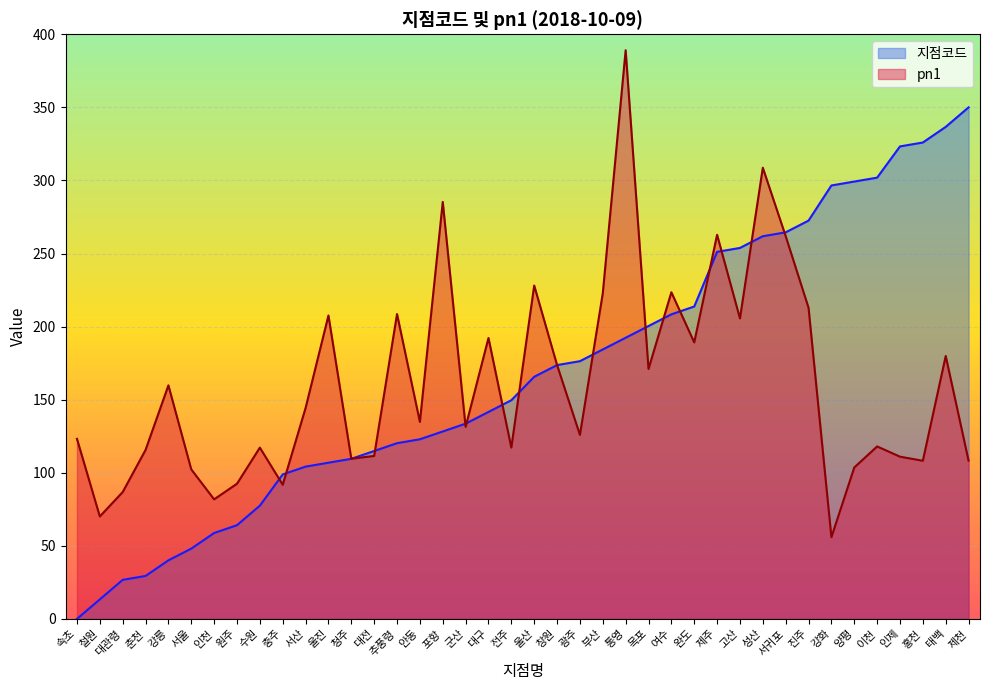

What is the total value across all series at 충주?

190.7